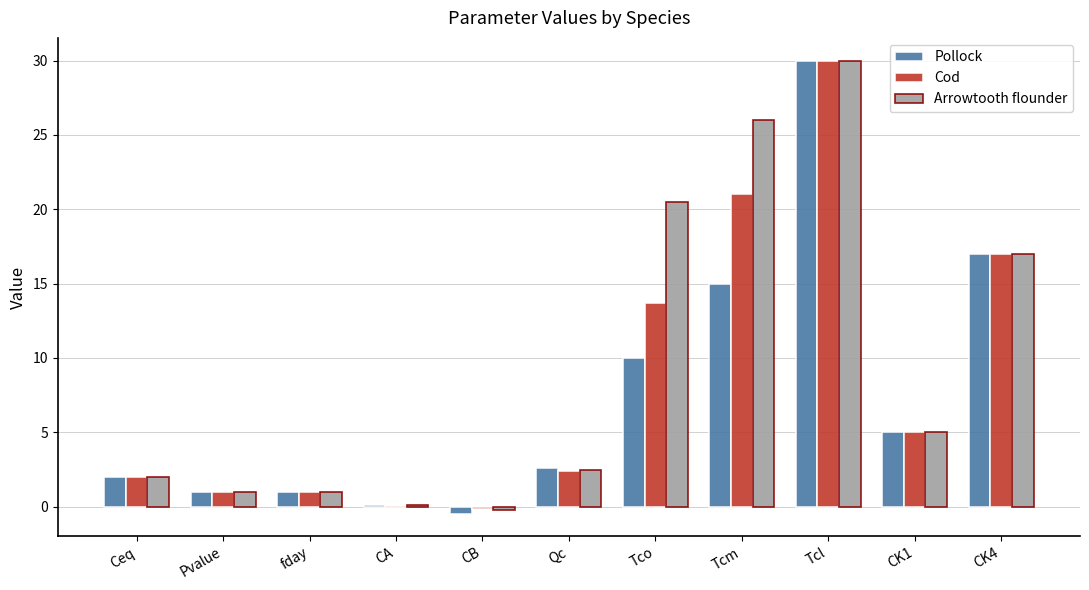

Does the chart contain stacked bars?

No